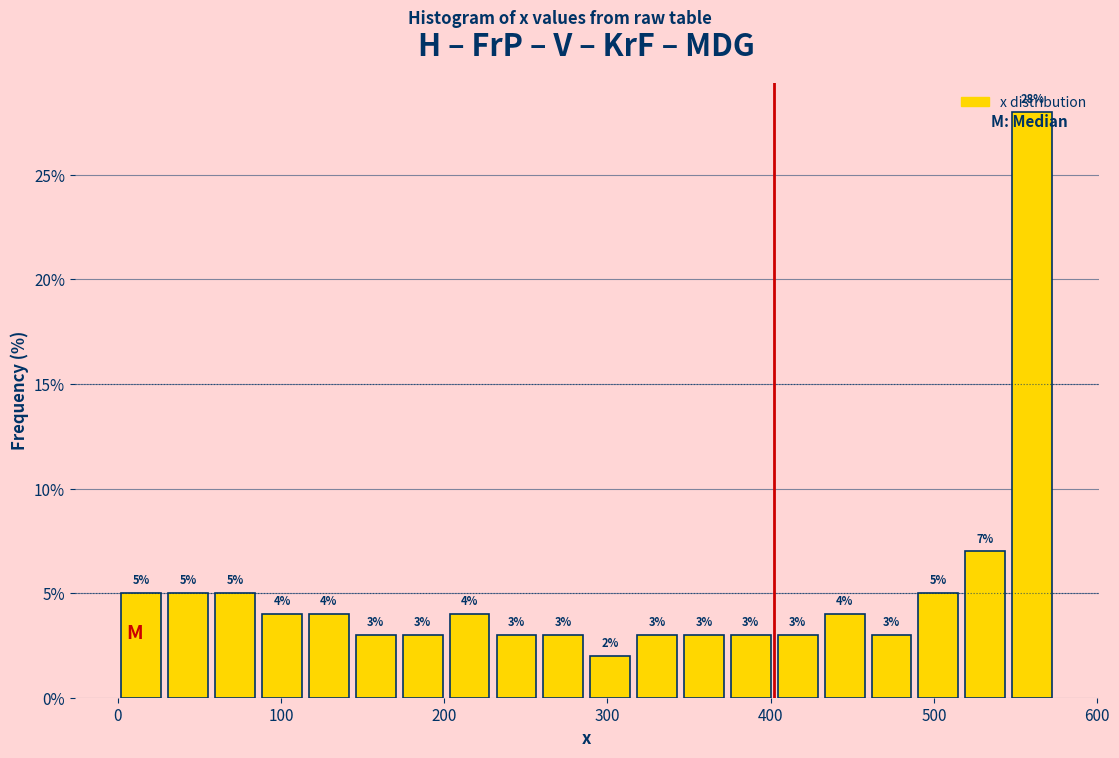

Around what value on the x-axis is the tallest bar? Give the approximate position of its centre, as read against the axis.

560